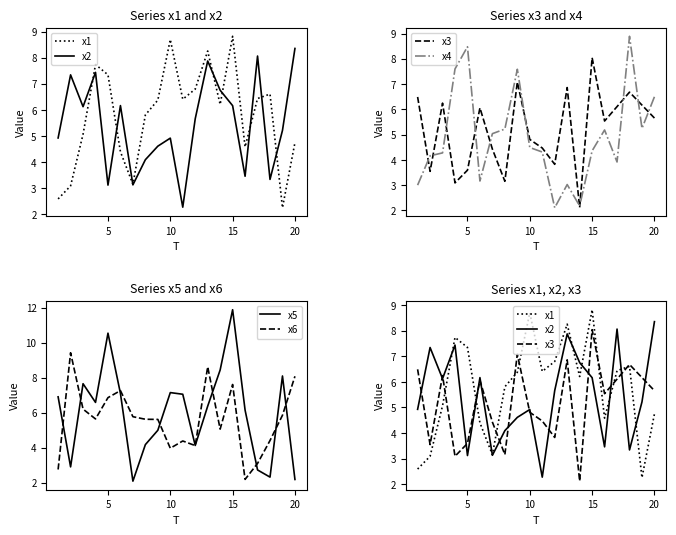

What is the highest value of the x5 series?

11.9